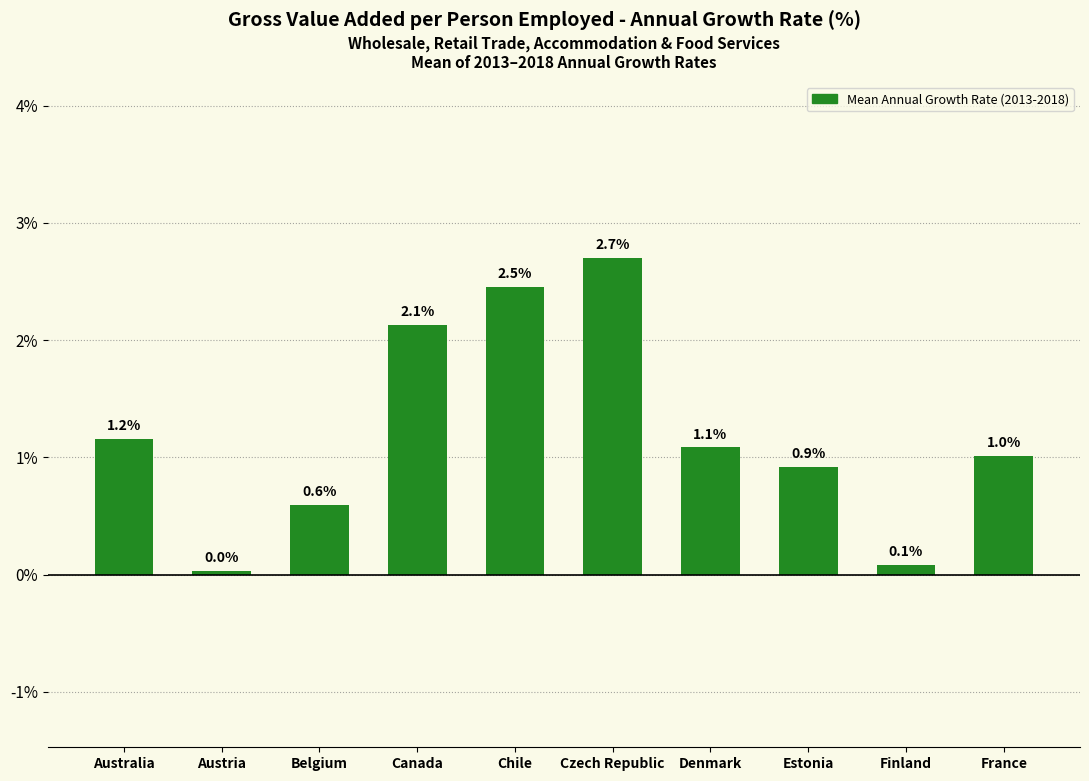

Are the bars horizontal?

No